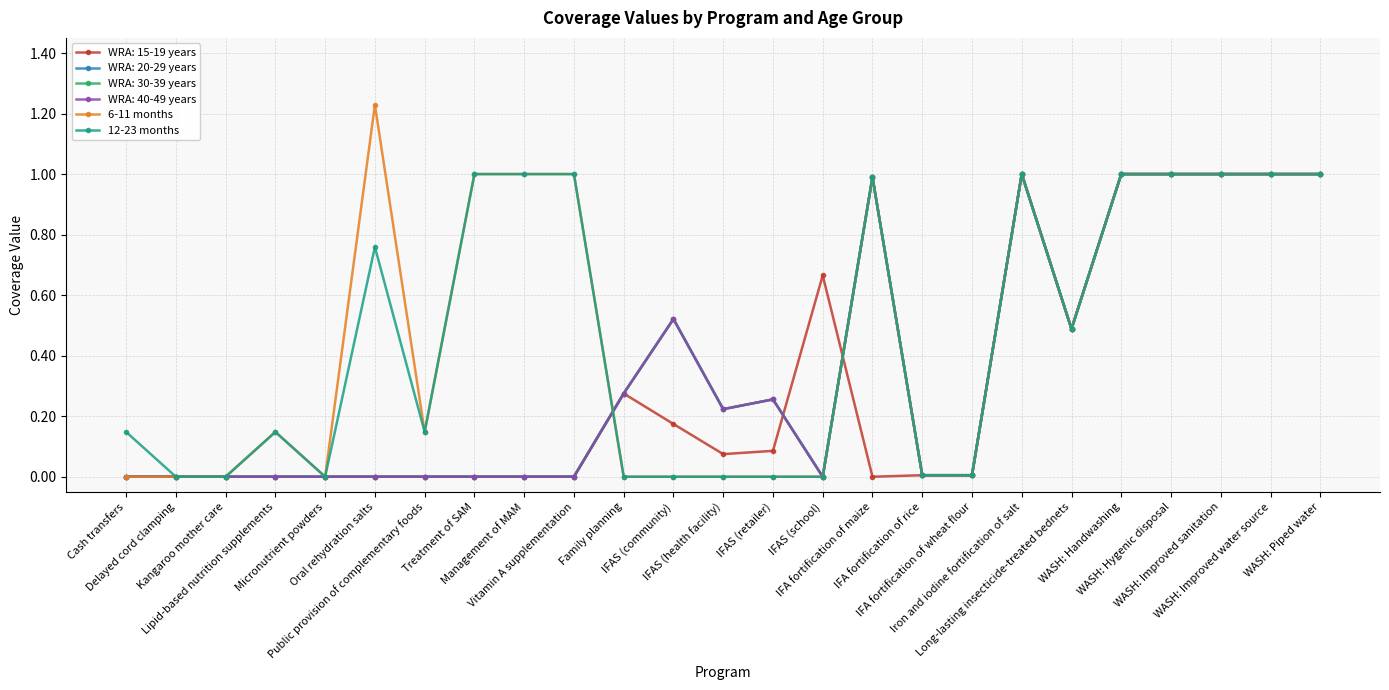

Where is the first local minimum for 12-23 months?

Micronutrient powders